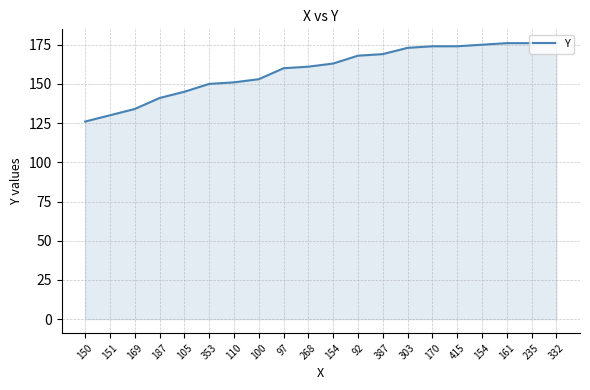

What is the label of the 5th point from the right?

415